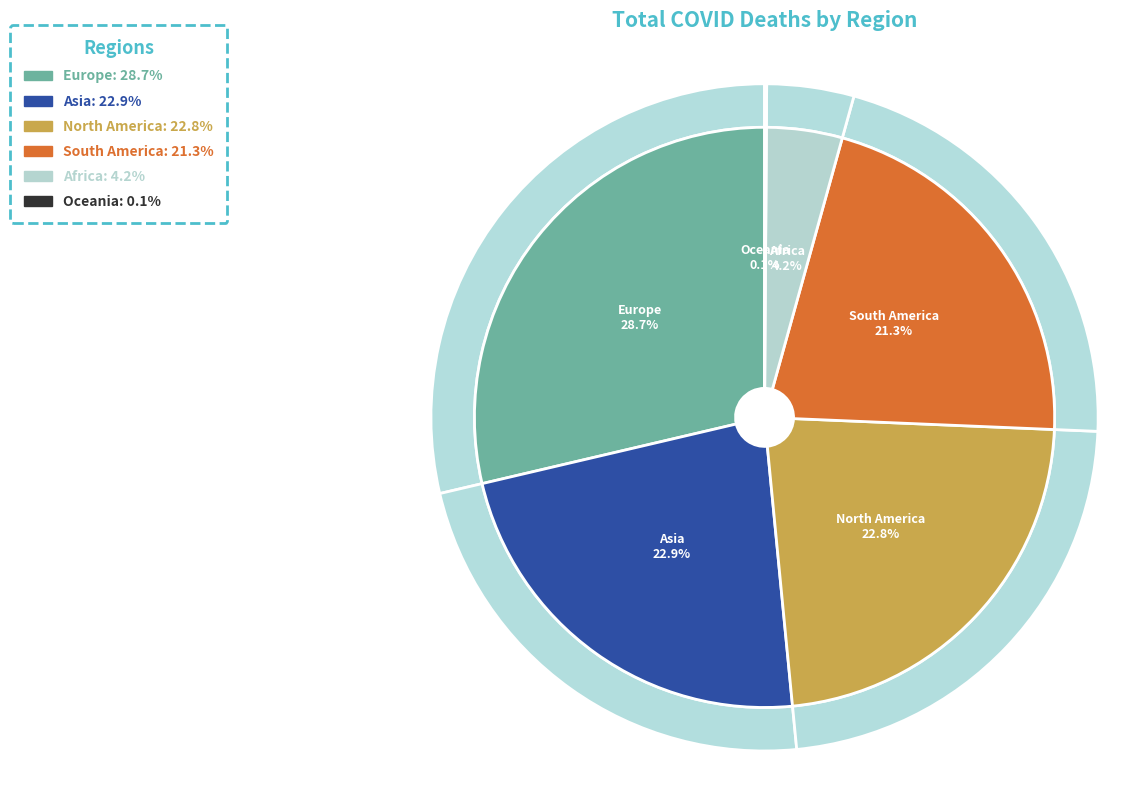

To the nearest percent, what is the difference between the Africa and Oceania slice percentages?

4%